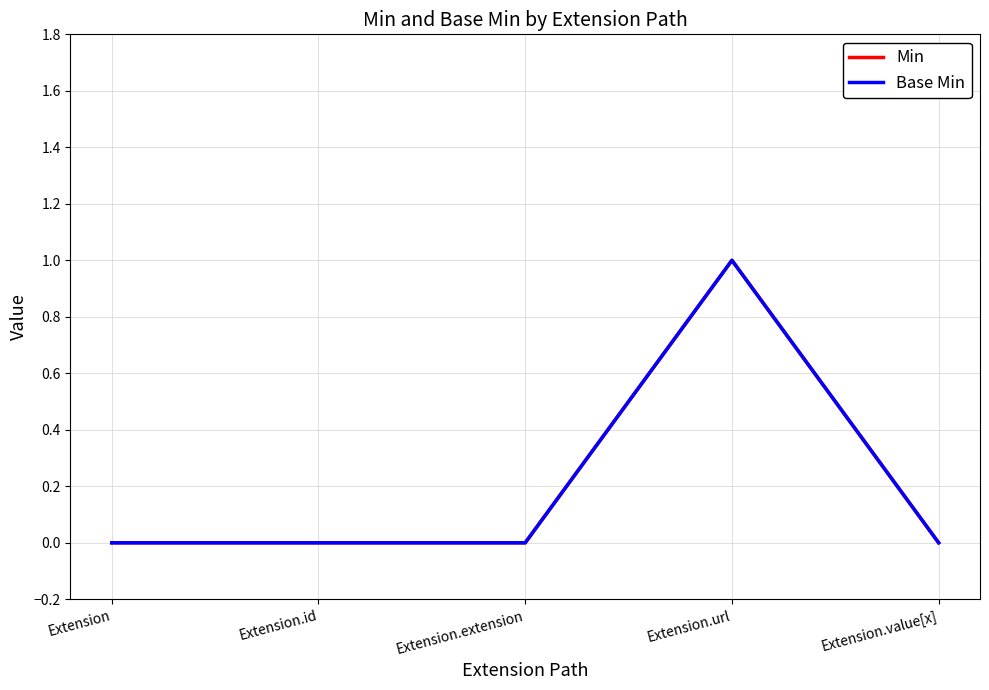

True or false: Min and Base Min cross at least once.

False